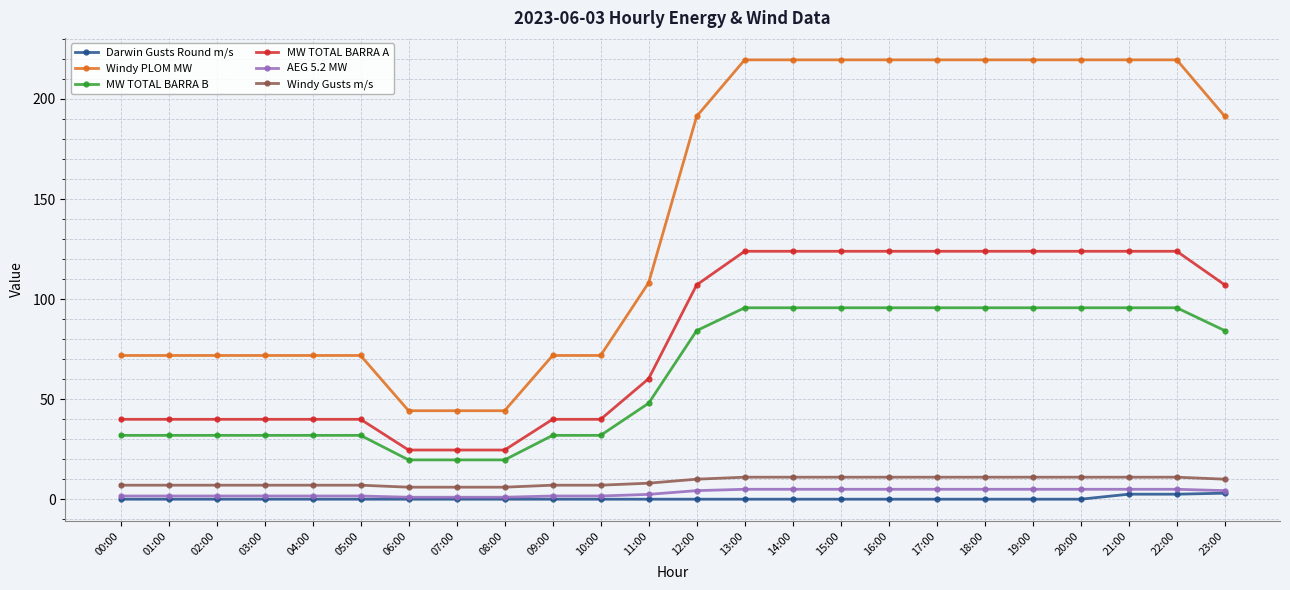

What position from the left is 02:00?

3